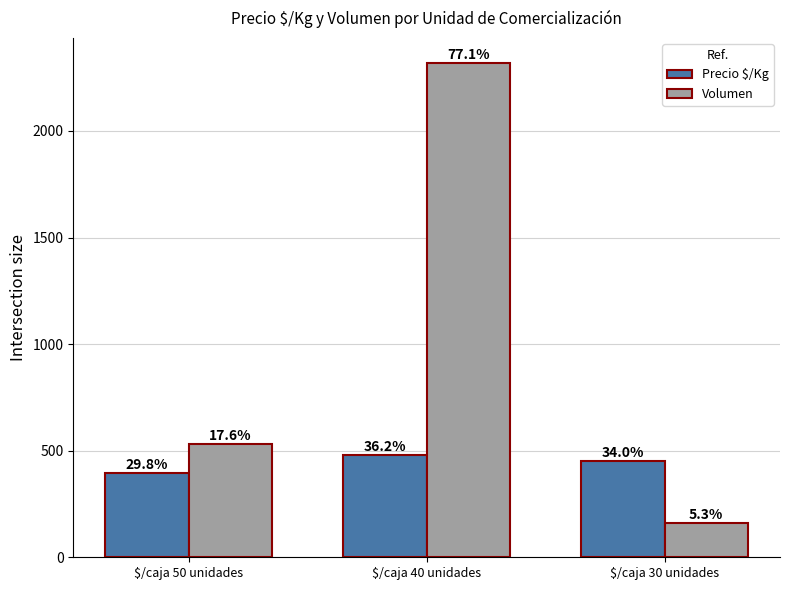

Rank the series by their maximum value, from lowest to highest.

Precio $/Kg, Volumen